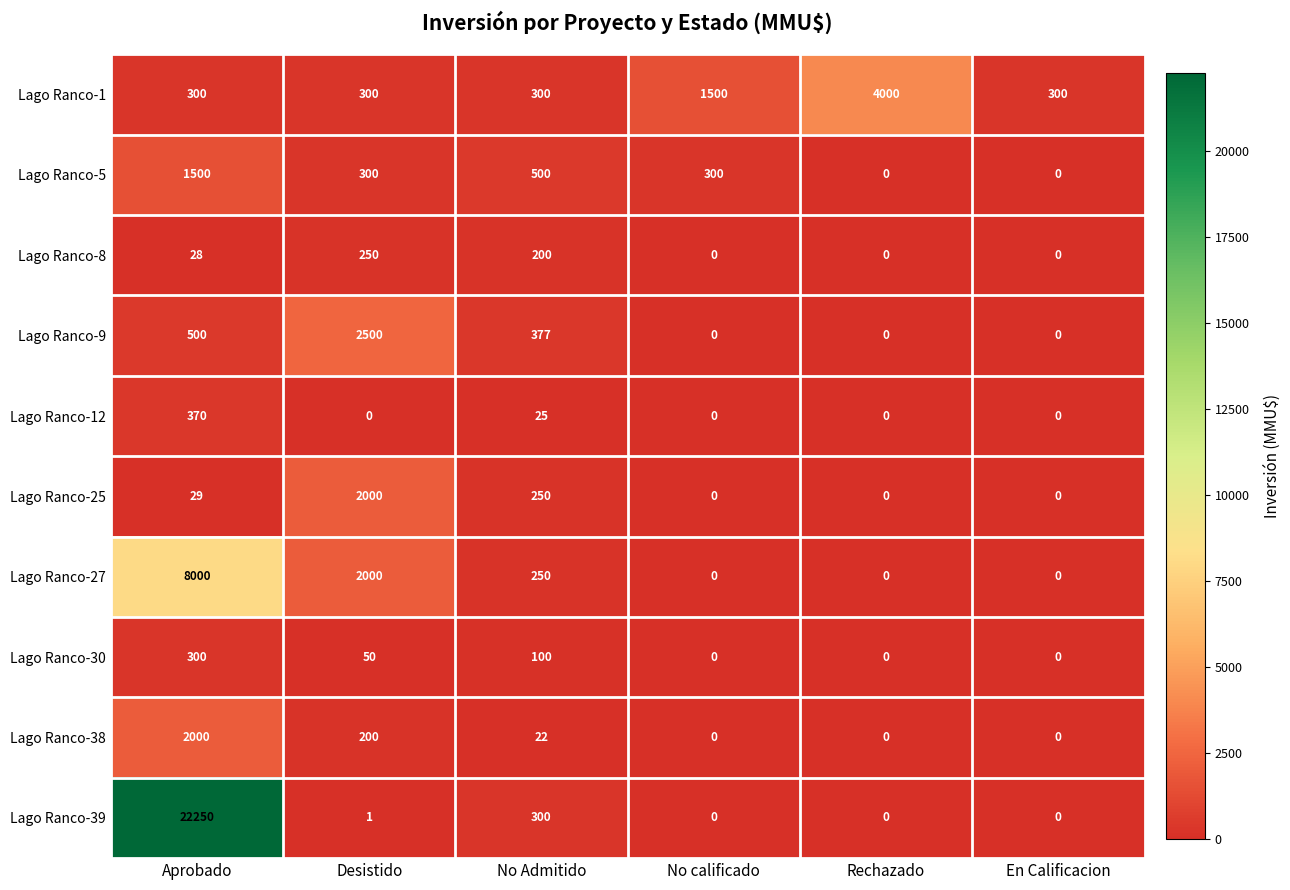

Where is Lago Ranco-38 nearest to the value 1000?

Desistido